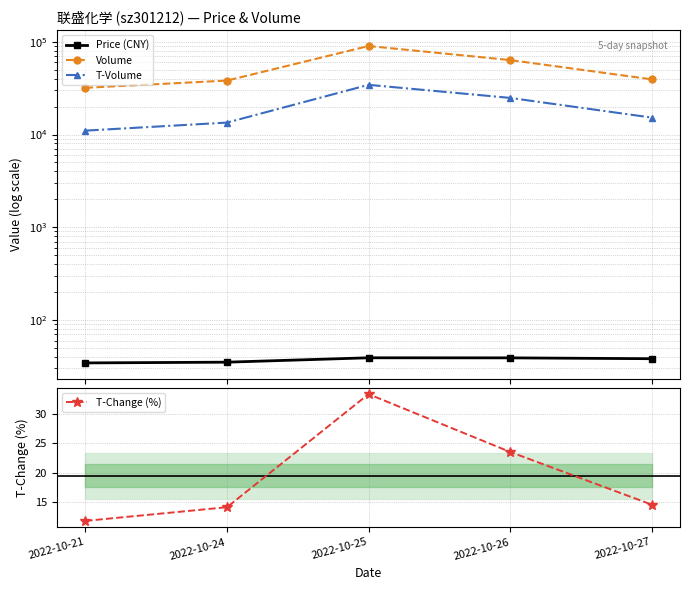

What is the total value across all series at 2022-10-26?

88364.6